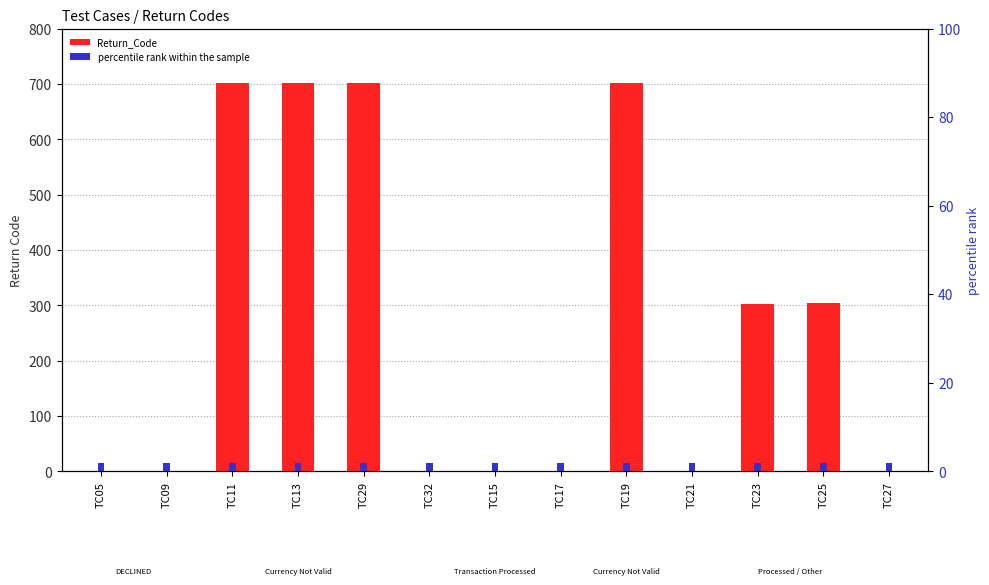

Which category has the lowest value across all series?

TC05